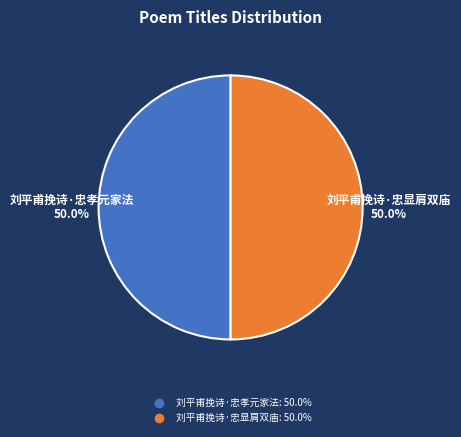

What is the ratio of the value at 刘平甫挽诗·忠显肩双庙 to the value at 刘平甫挽诗·忠孝元家法?

1.0